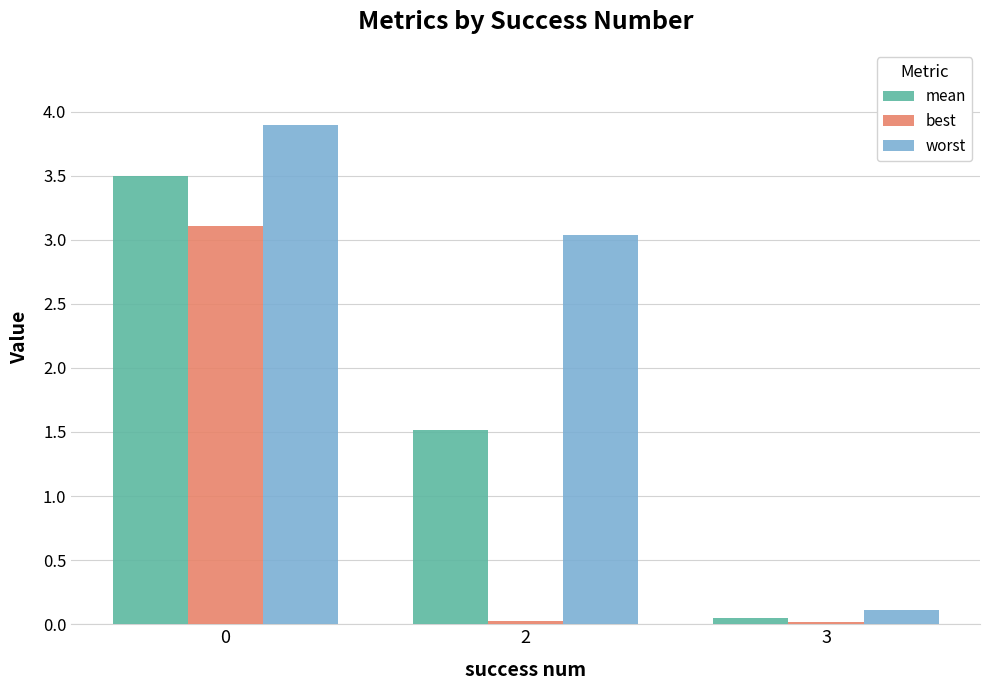

What is the difference between the highest and lowest values at 3?

0.1